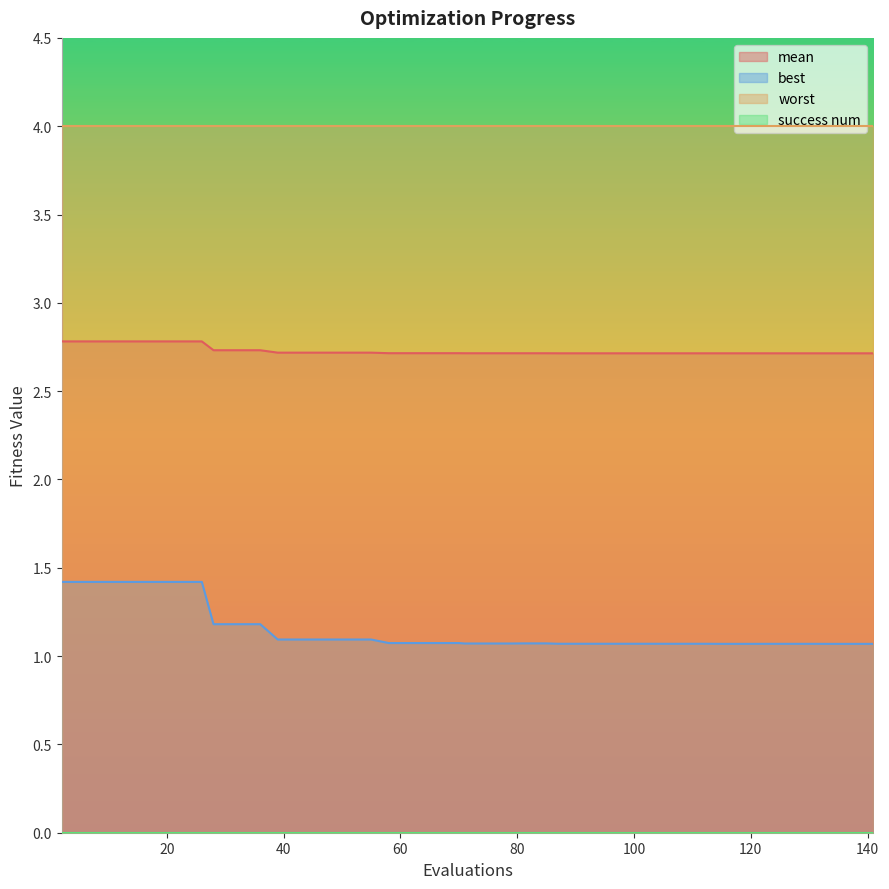

Which series has the largest total across all categories?

worst